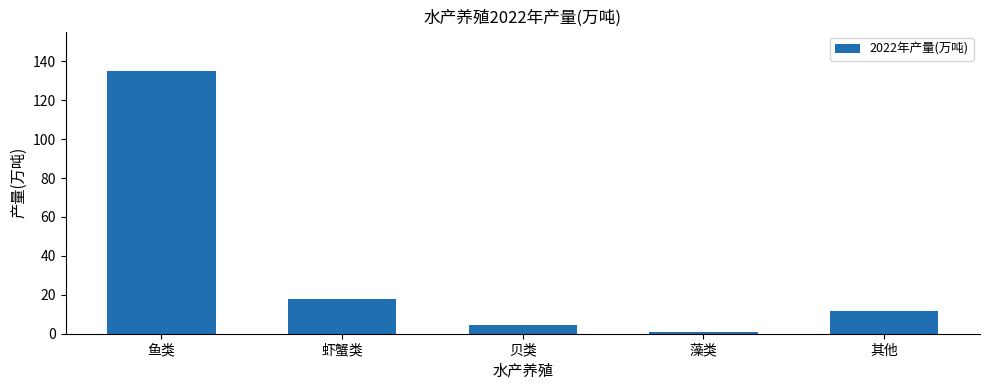

Where does the data first go above 11?

鱼类